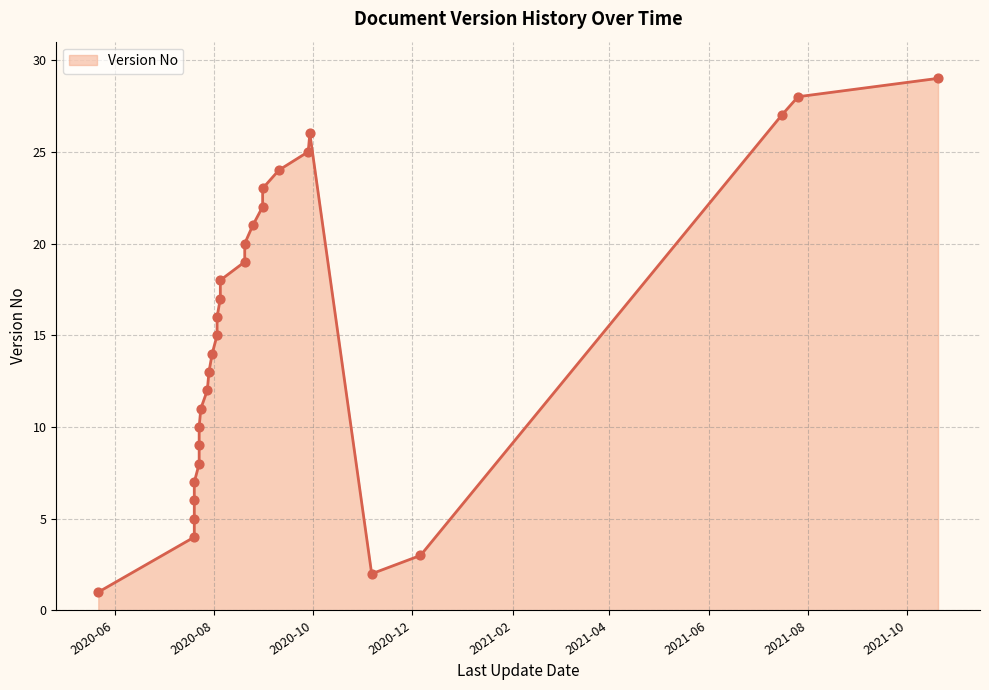

Approximately how many times larger is the value at 2020-07-23 compared to 2021-10-20?

0.3